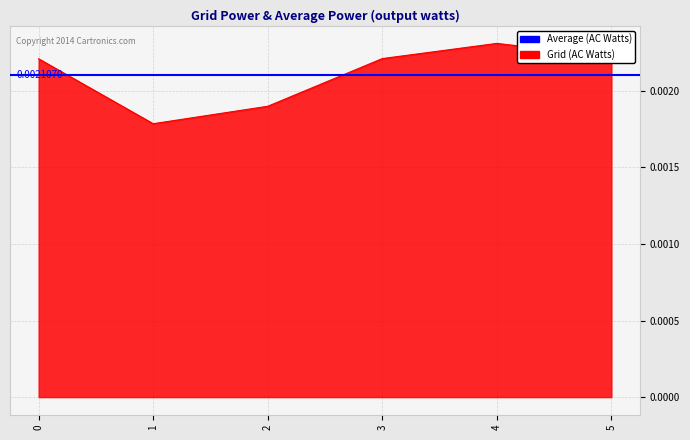

The chart shows a value of 0.0 at 5. True or false?

False